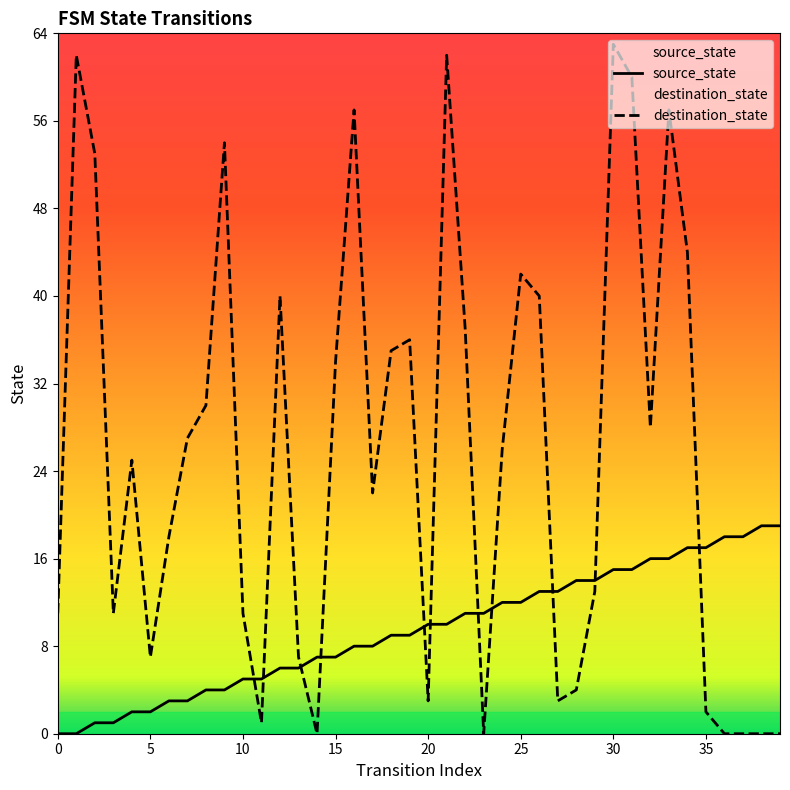

Is it true that source_state equals 7 at 15?

True